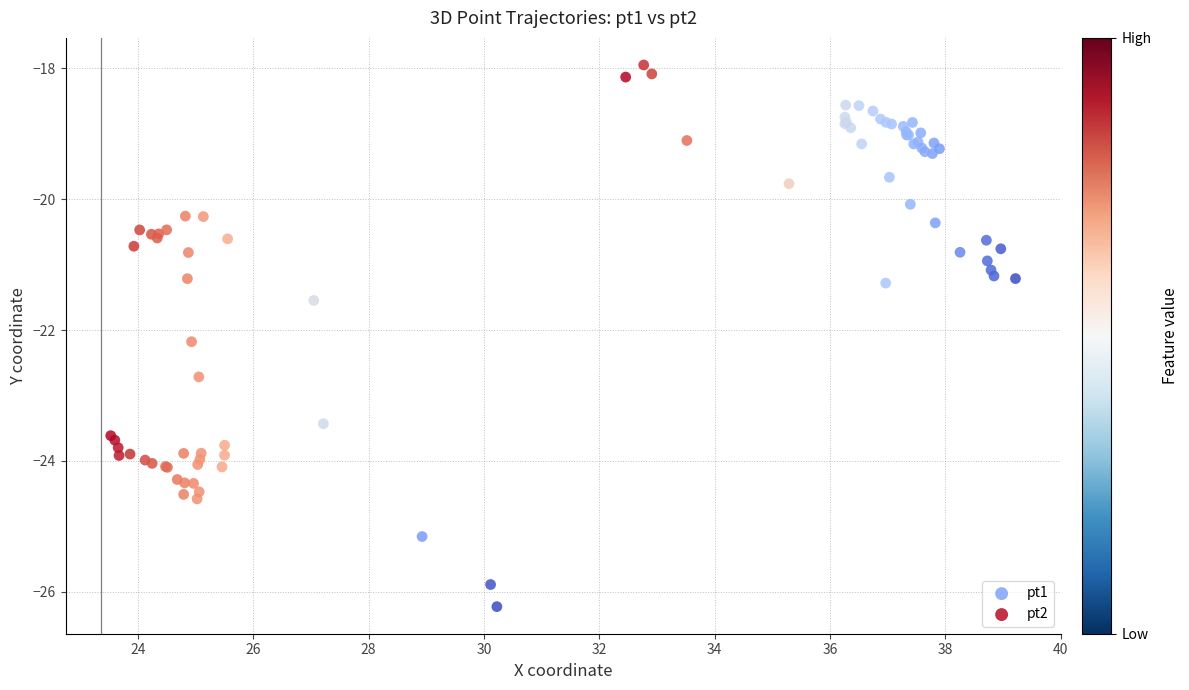

Which series has the largest Y range (max minus min)?

pt2